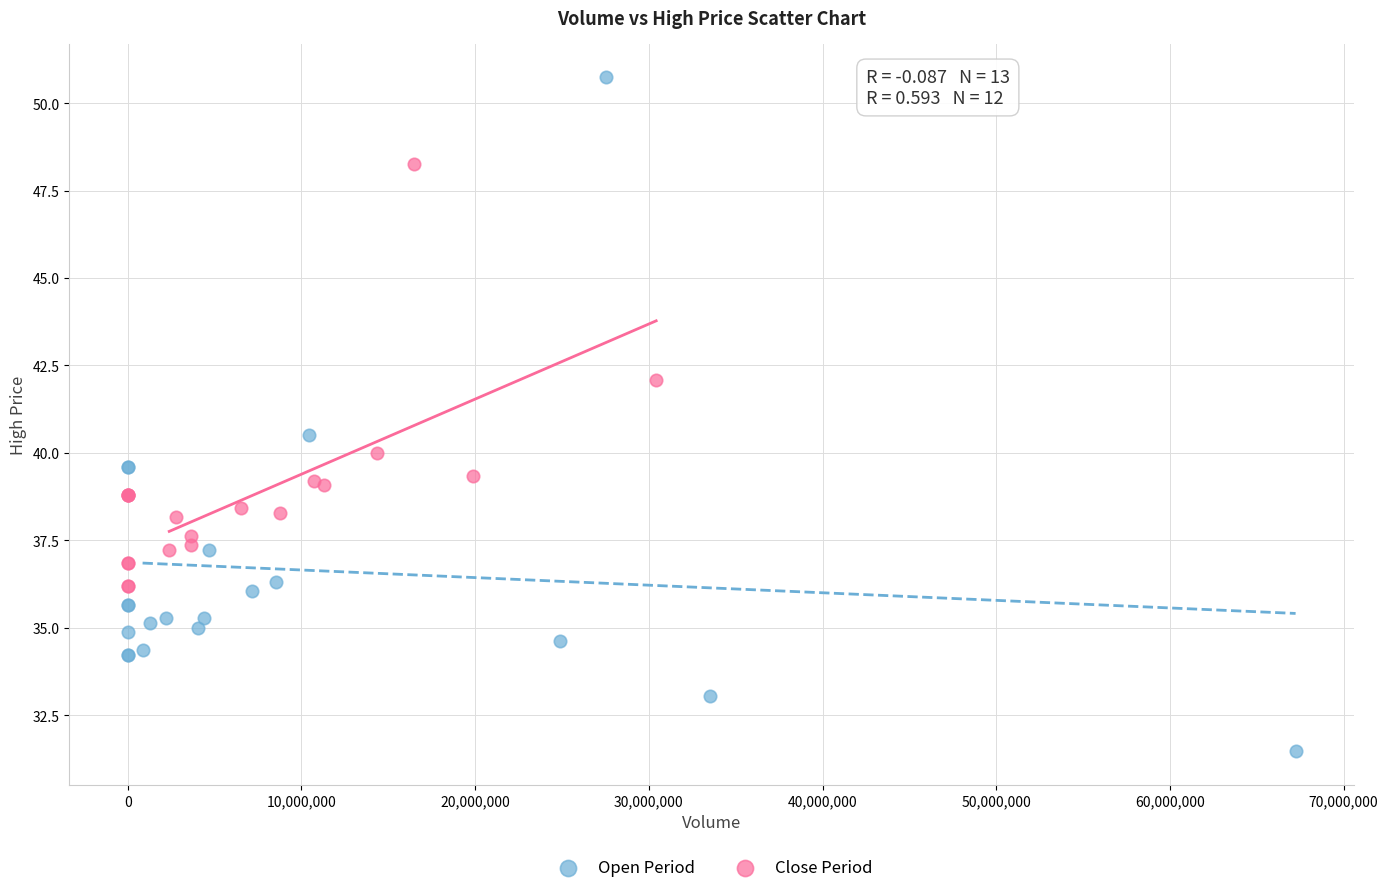

What are all the series names shown in the legend?

Open Period, Close Period